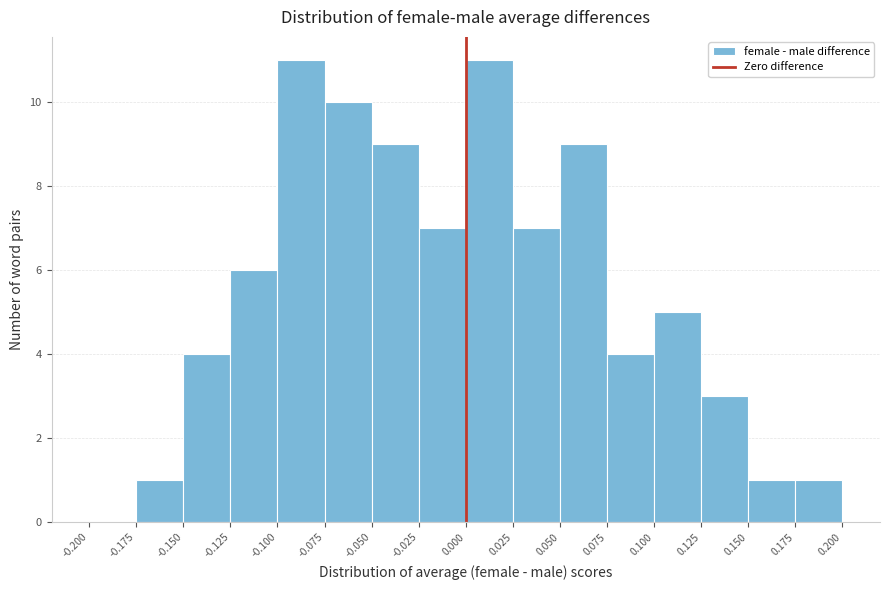

Reading left to right, list every bar in this chart as the range it spans on the x-axis followed by its height. The values are not printed on the chart, so give them approximately, as read against the axis.

-0.200 to -0.175: 0
-0.175 to -0.150: 1
-0.150 to -0.125: 4
-0.125 to -0.100: 6
-0.100 to -0.075: 11
-0.075 to -0.050: 10
-0.050 to -0.025: 9
-0.025 to 0.000: 7
0.000 to 0.025: 11
0.025 to 0.050: 7
0.050 to 0.075: 9
0.075 to 0.100: 4
0.100 to 0.125: 5
0.125 to 0.150: 3
0.150 to 0.175: 1
0.175 to 0.200: 1